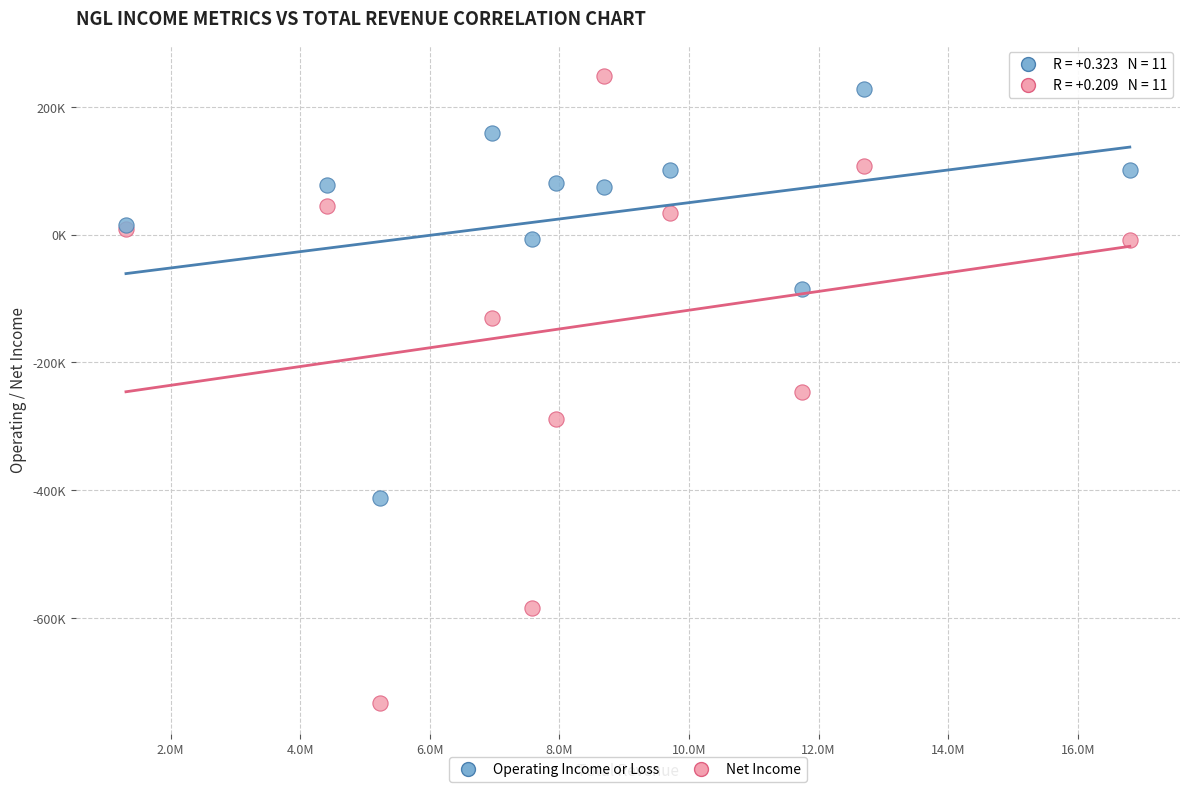

Which series contains the highest Y value?

Net Income